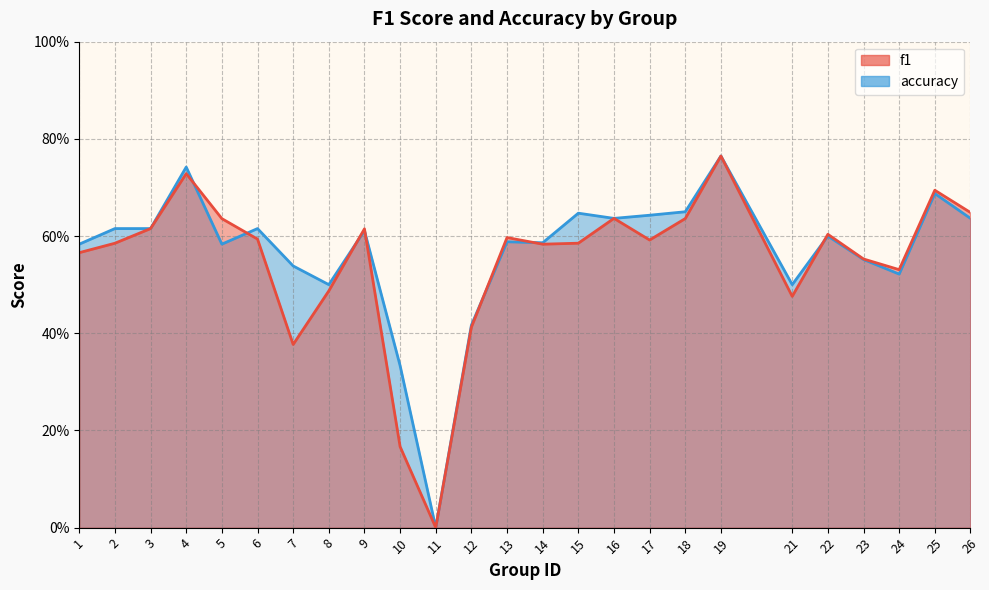

Which series has the largest range (max minus min)?

f1